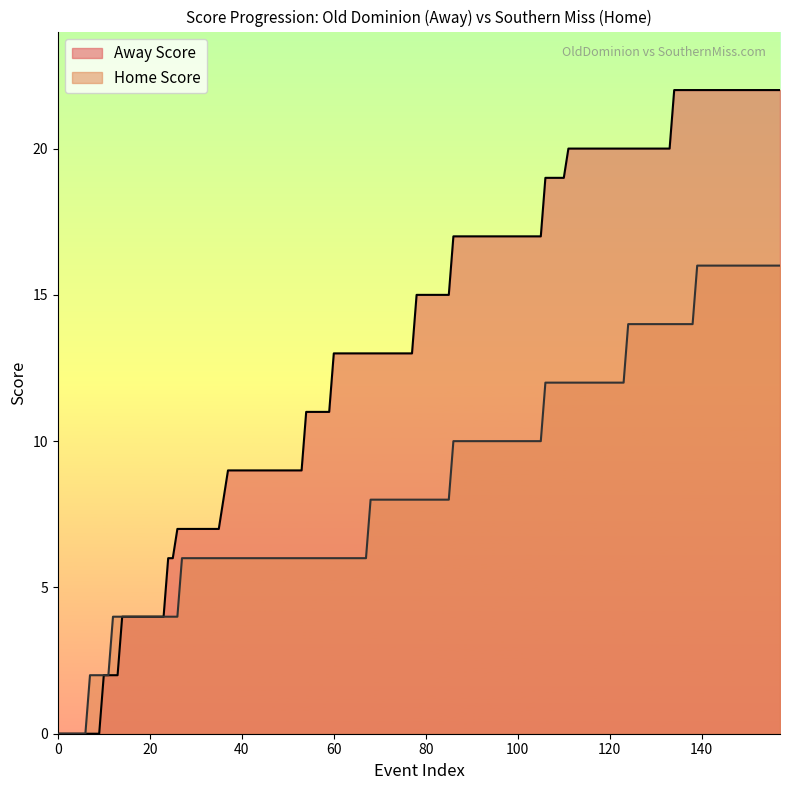

The value of Home Score at 120 is 12. True or false?

True